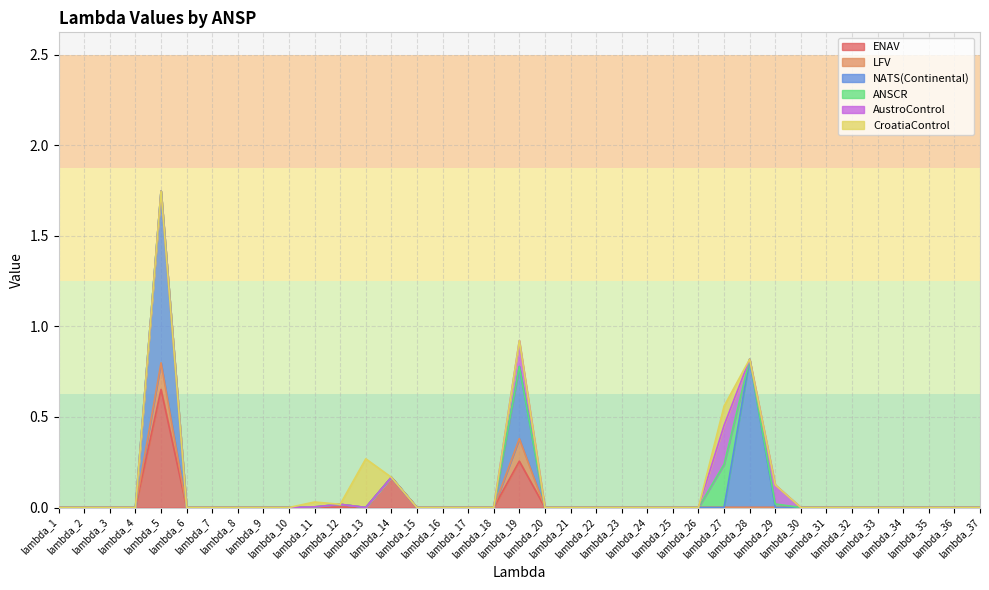

Which series has the largest total across all categories?

NATS(Continental)